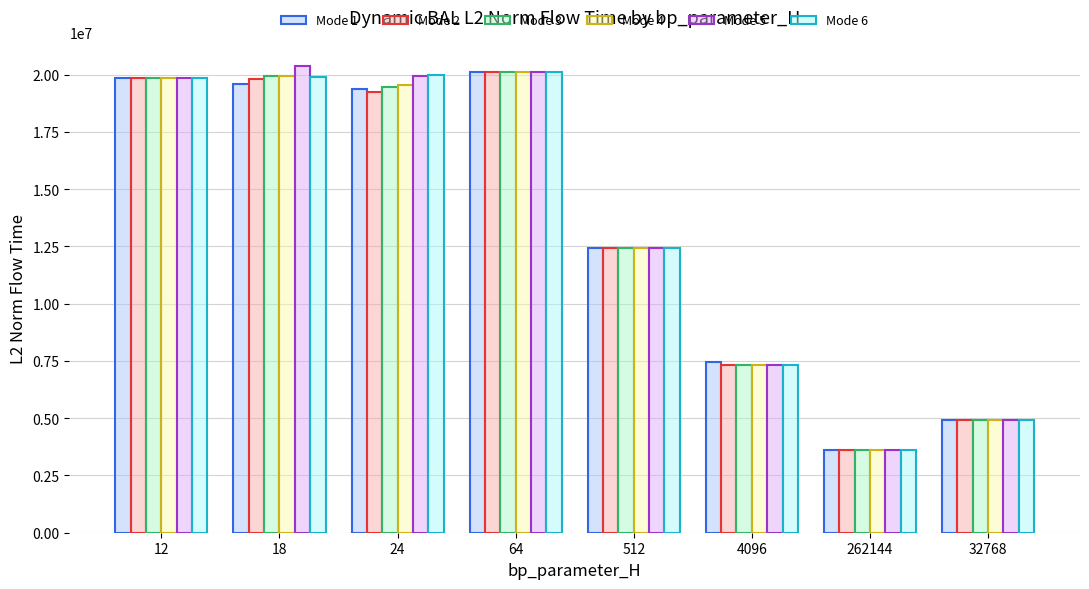

What is the label of the 5th bar from the right?

64